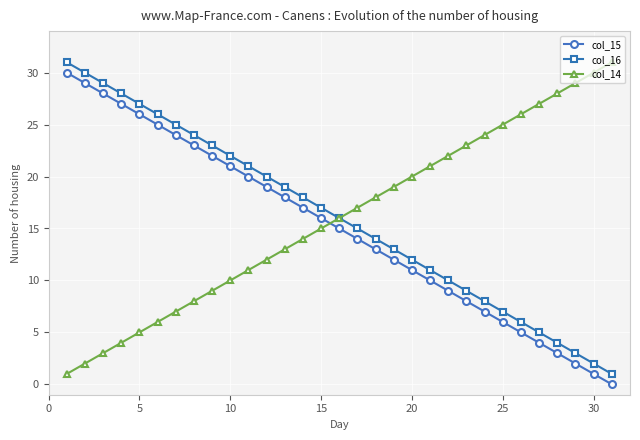

What are all the series names shown in the legend?

col_15, col_16, col_14